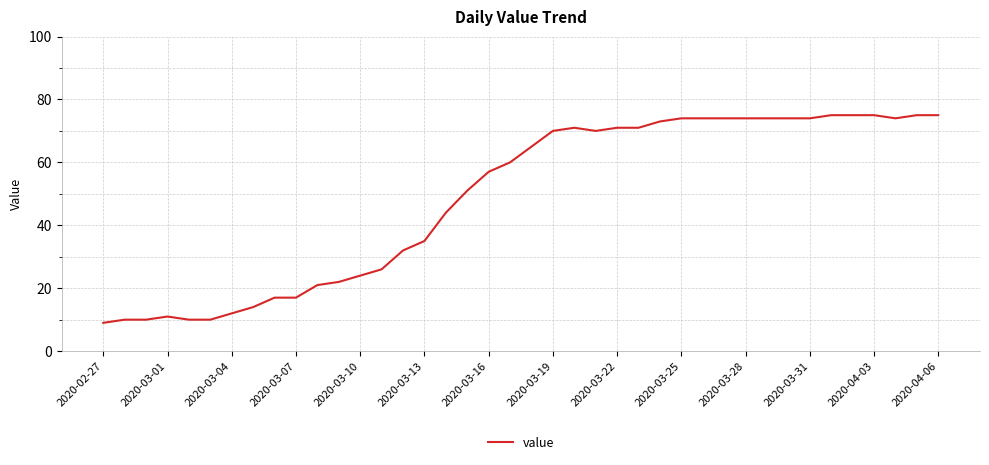

What is the difference between the maximum and minimum values?

66